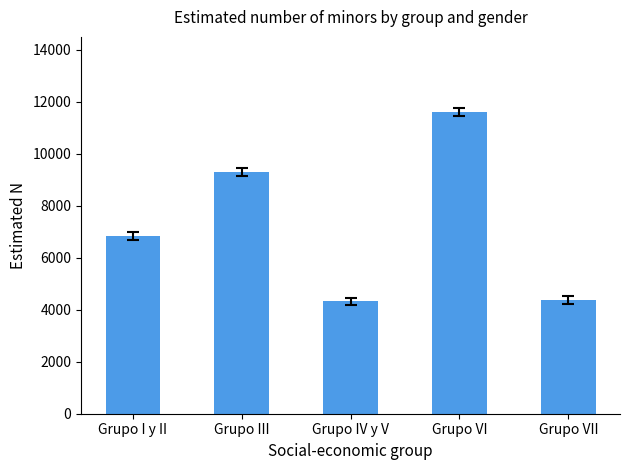

What is the sum of the values at Grupo I y II and Grupo VI?

18430